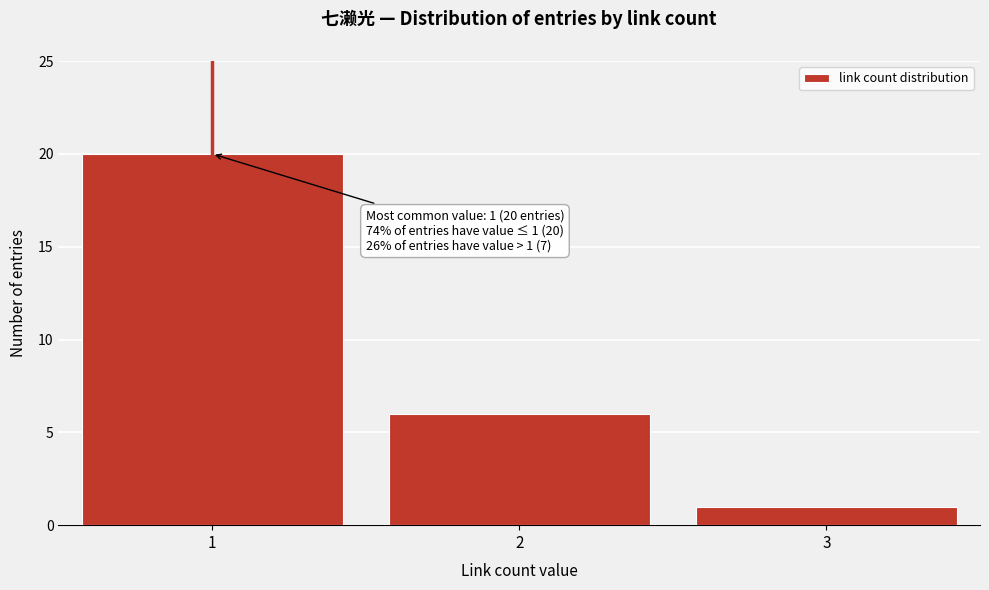

Reading left to right, transcribe all the data shown in this chart.

1=20	2=6	3=1